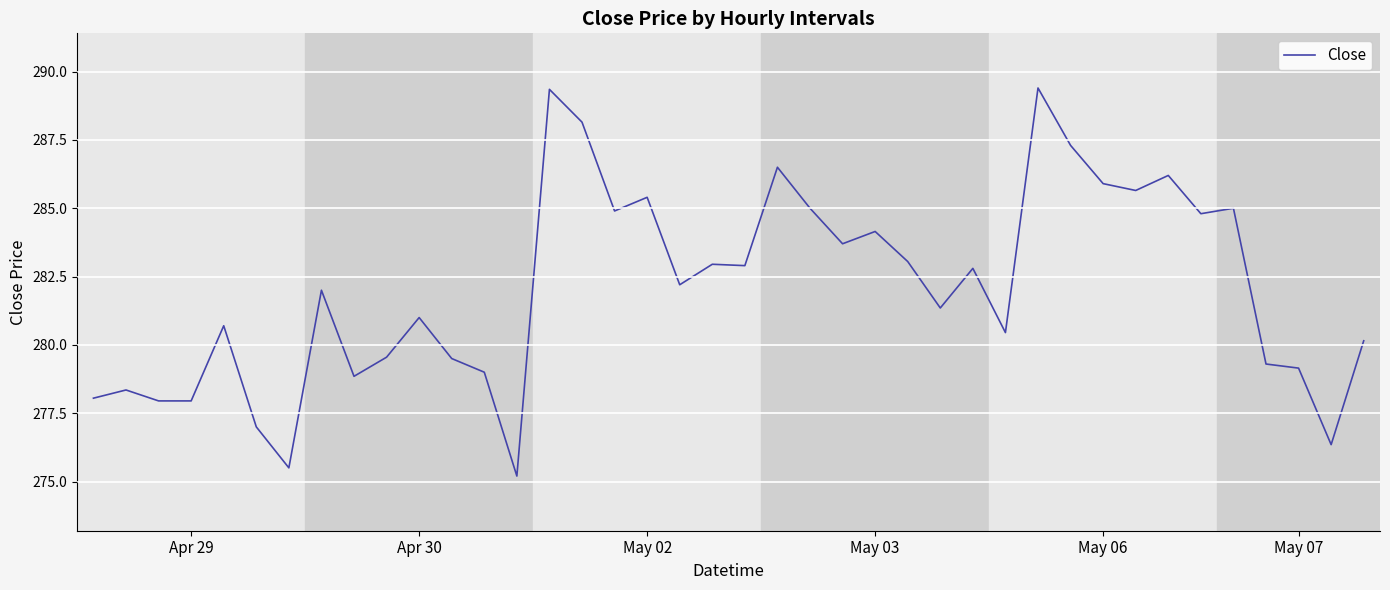

What is the difference between the maximum and minimum values?

14.2